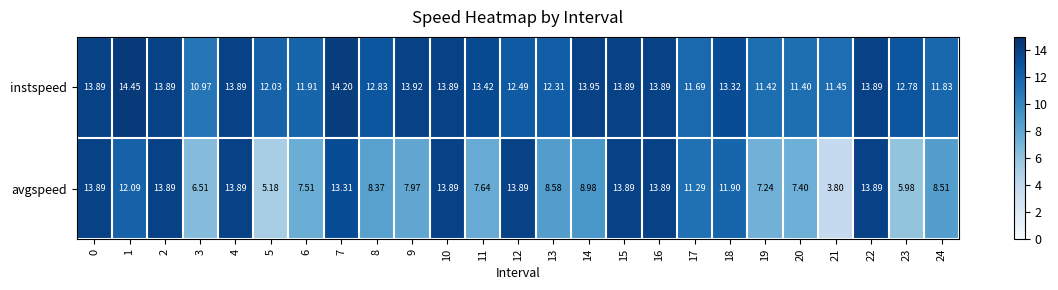

Which series has the largest range (max minus min)?

avgspeed